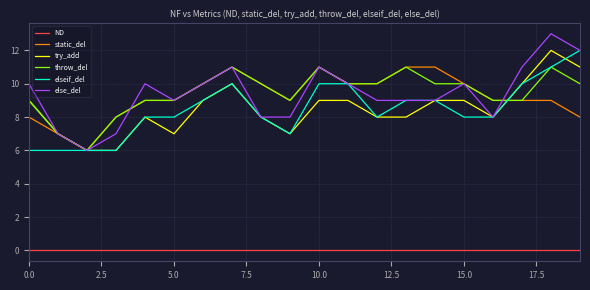

Which series has the widest spread of values?

else_del